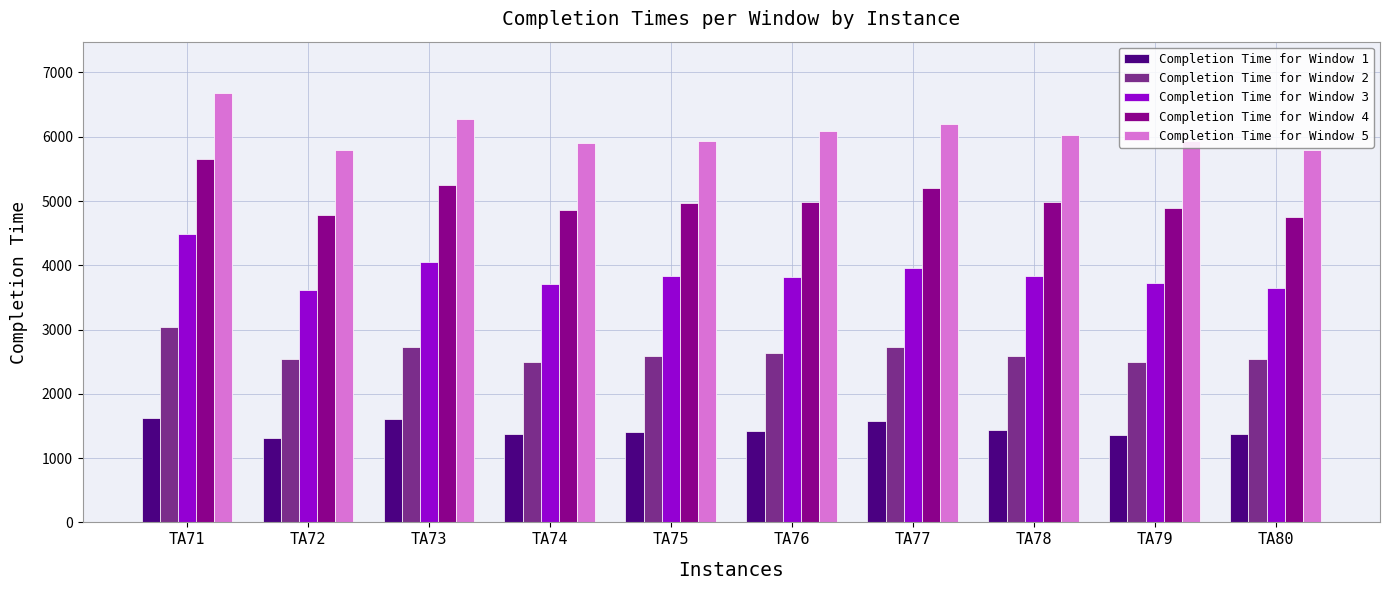

The value of Completion Time for Window 3 at TA77 is 5292. True or false?

False